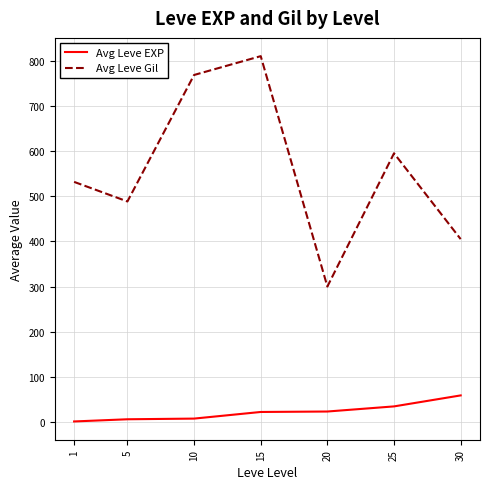

What is the sum of the Avg Leve Gil values at 30 and 20?

705.0